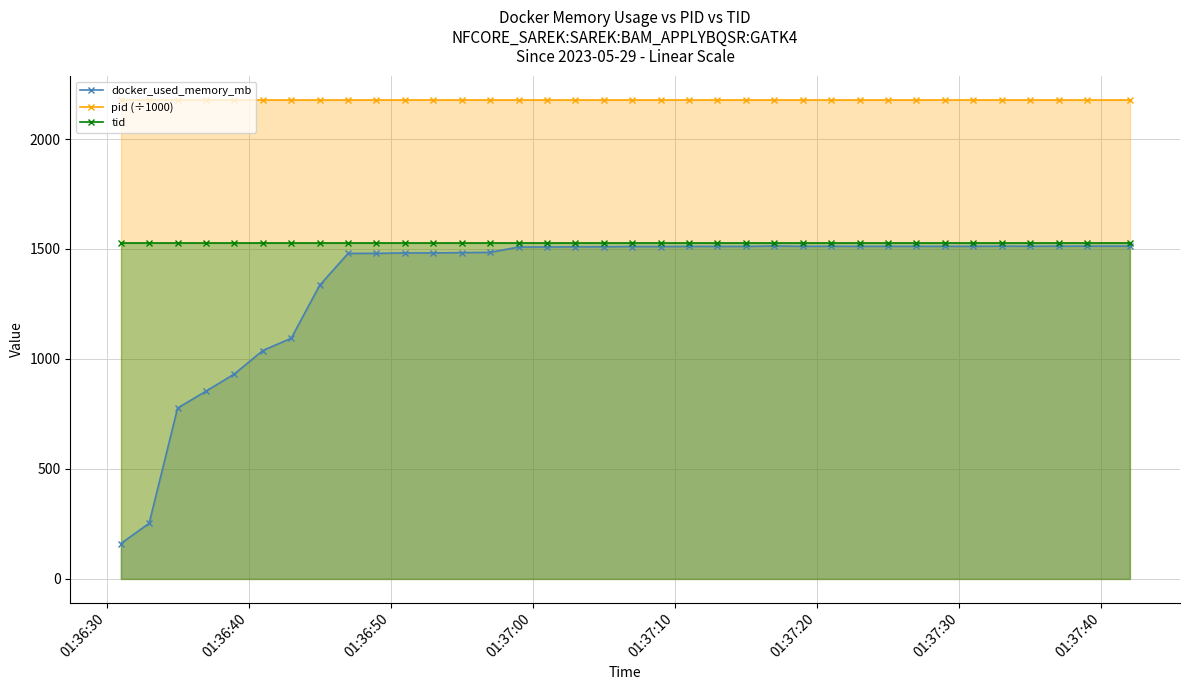

Rank the series by their average value, from highest to lowest.

pid (÷1000), tid, docker_used_memory_mb